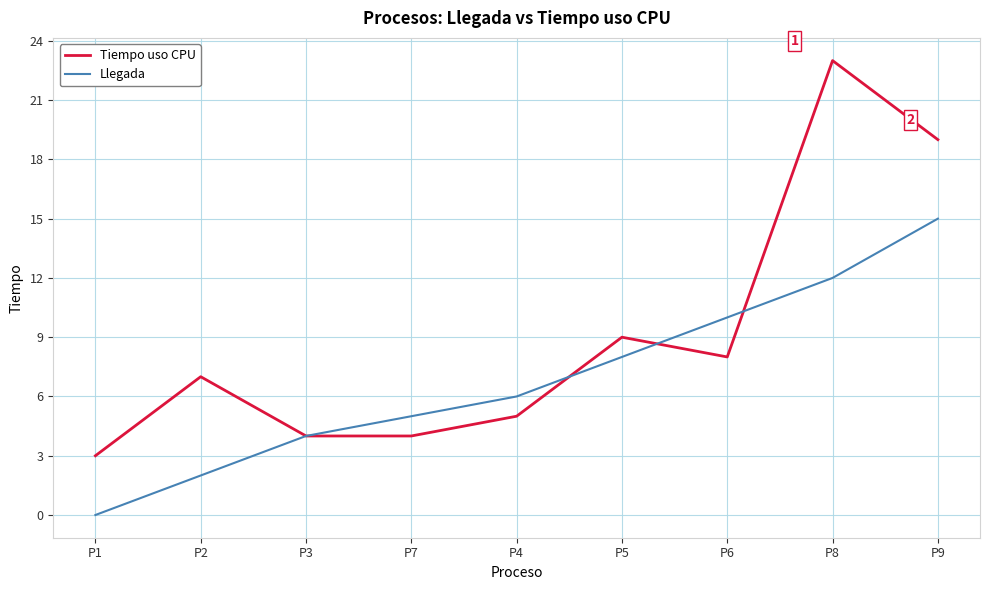

Rank the categories by Llegada value from lowest to highest.

P1, P2, P3, P7, P4, P5, P6, P8, P9